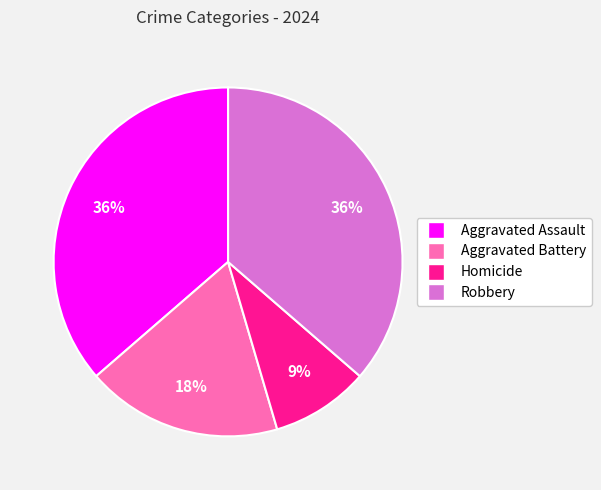

To the nearest percent, what percentage of the pie is Homicide?

9%